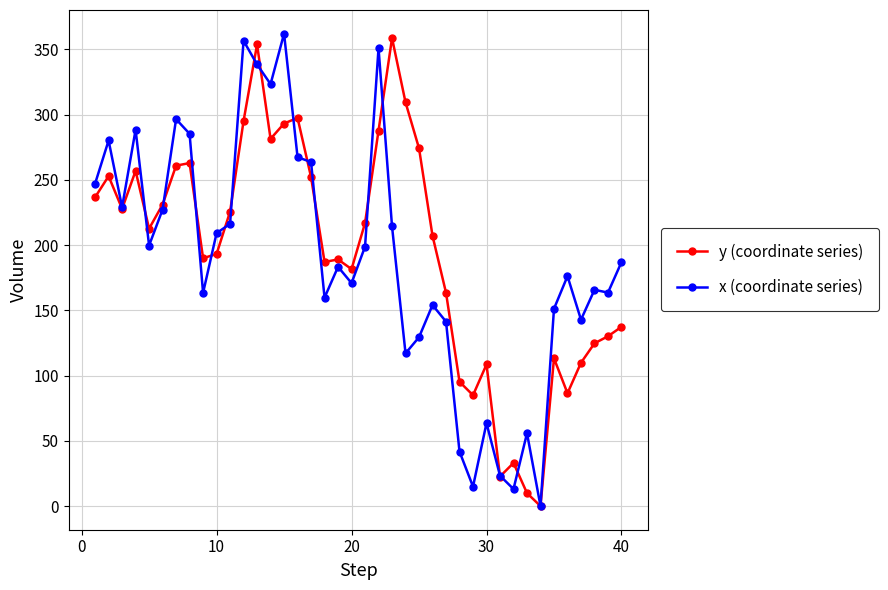

What is the value of the y (coordinate series) point at the 33rd from the left?

9.9